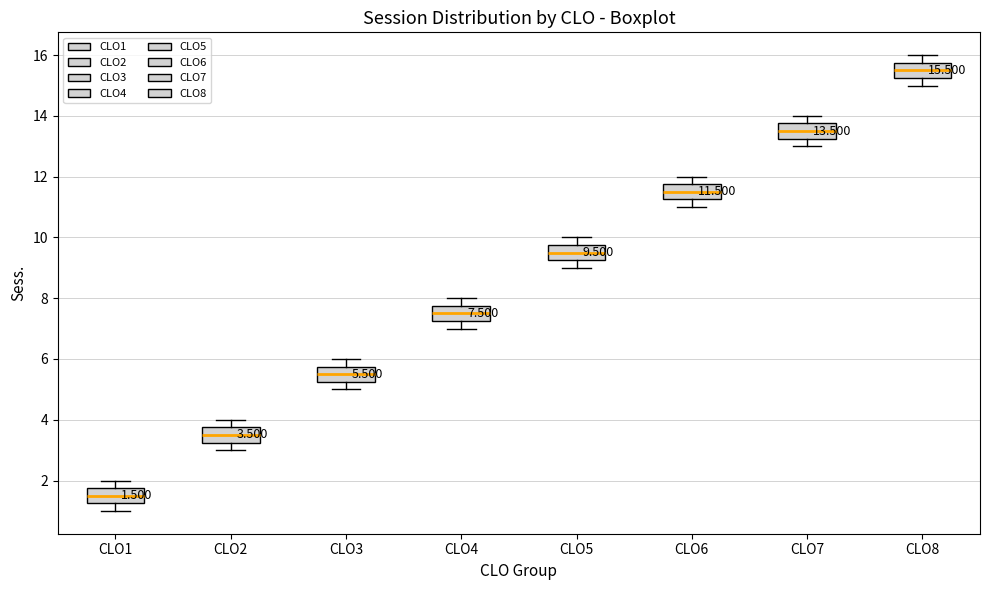

Which box has the highest median line?

CLO8